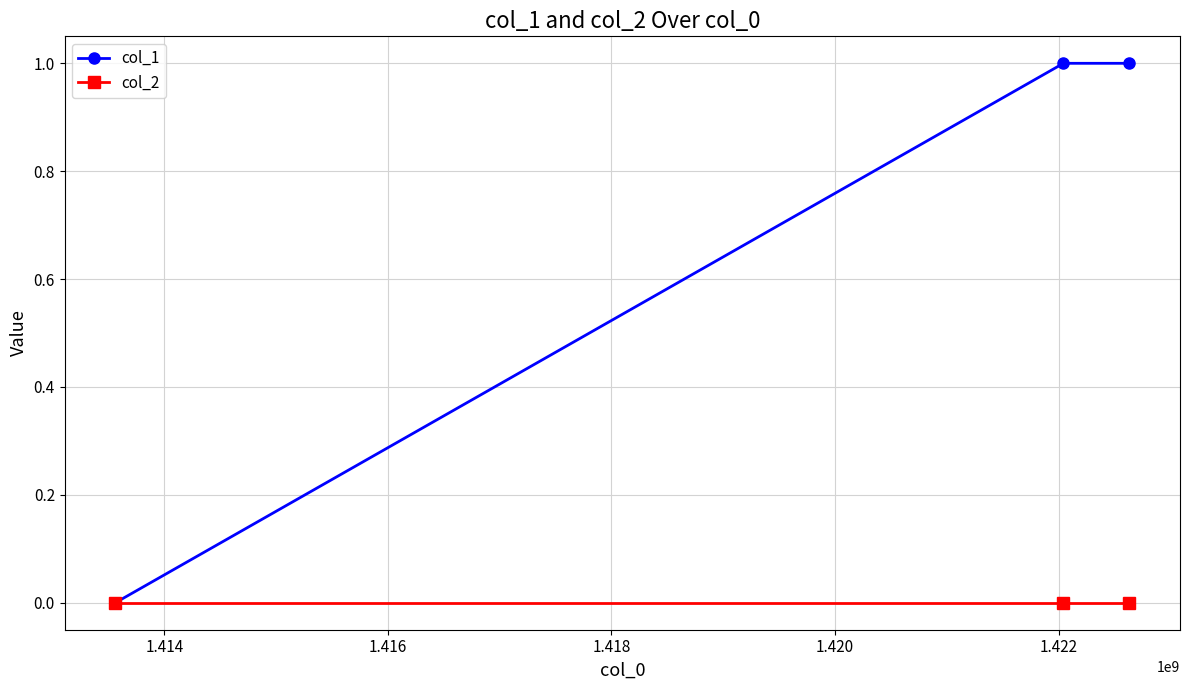

List the series in order of their overall mean, lowest first.

col_2, col_1